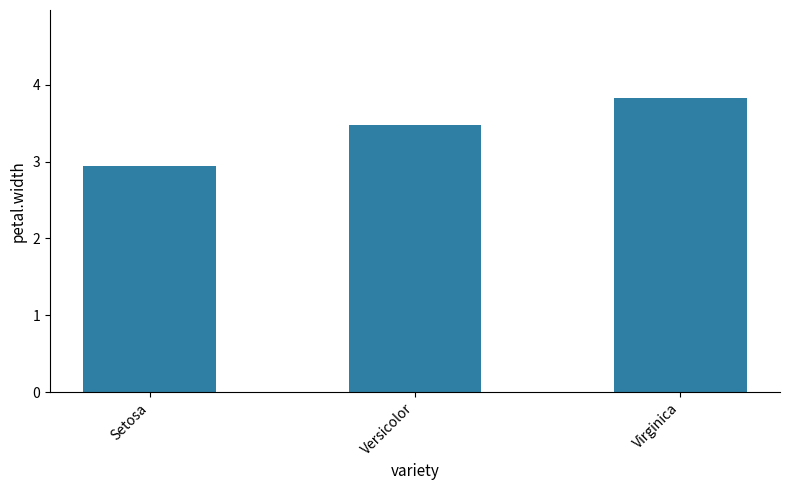

What is the value of the 3rd bar from the left?

3.8